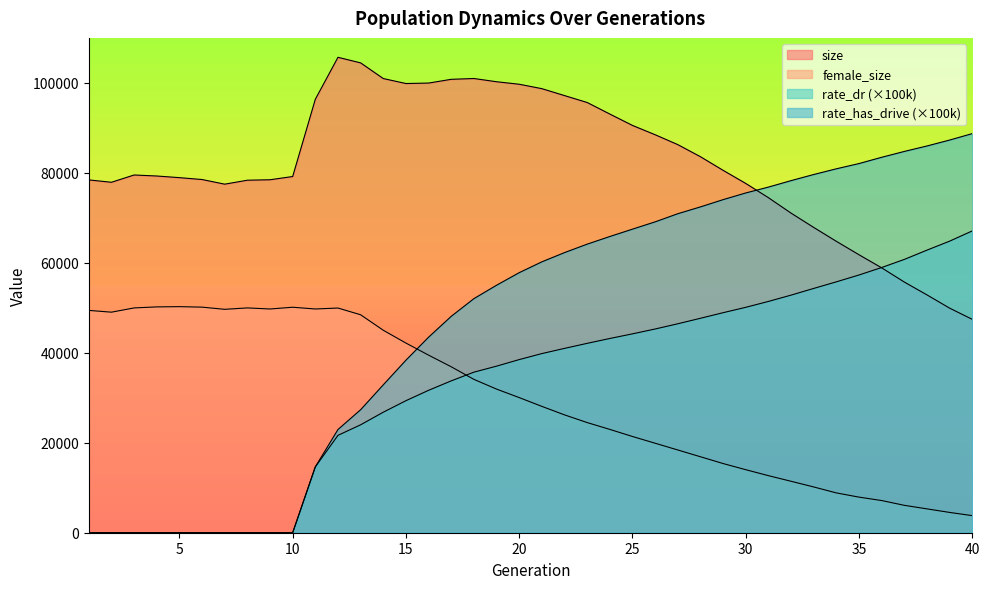

At which category is the sum across all series the highest?

21